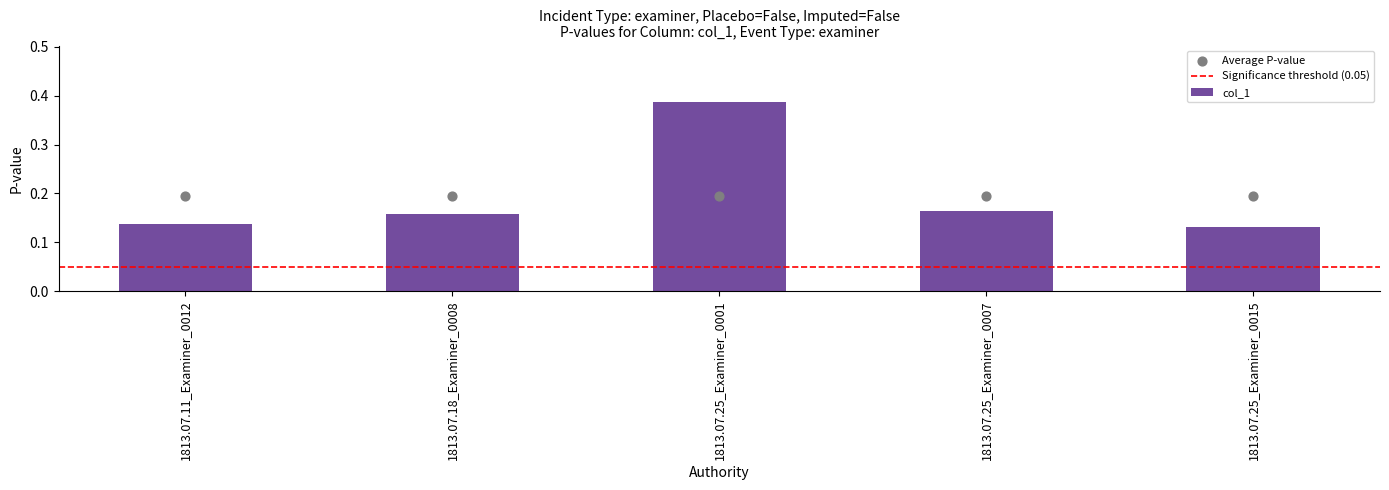

What is the change in value from 1813.07.25_Examiner_0001 to 1813.07.25_Examiner_0007?

-0.2